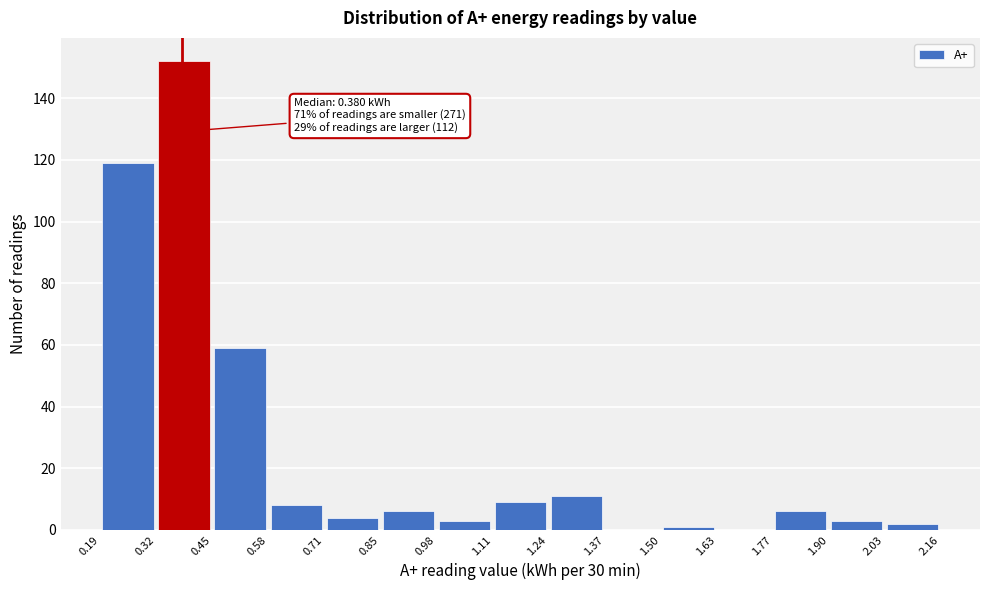

Which range on the x-axis has the tallest bar?

0.32 to 0.45